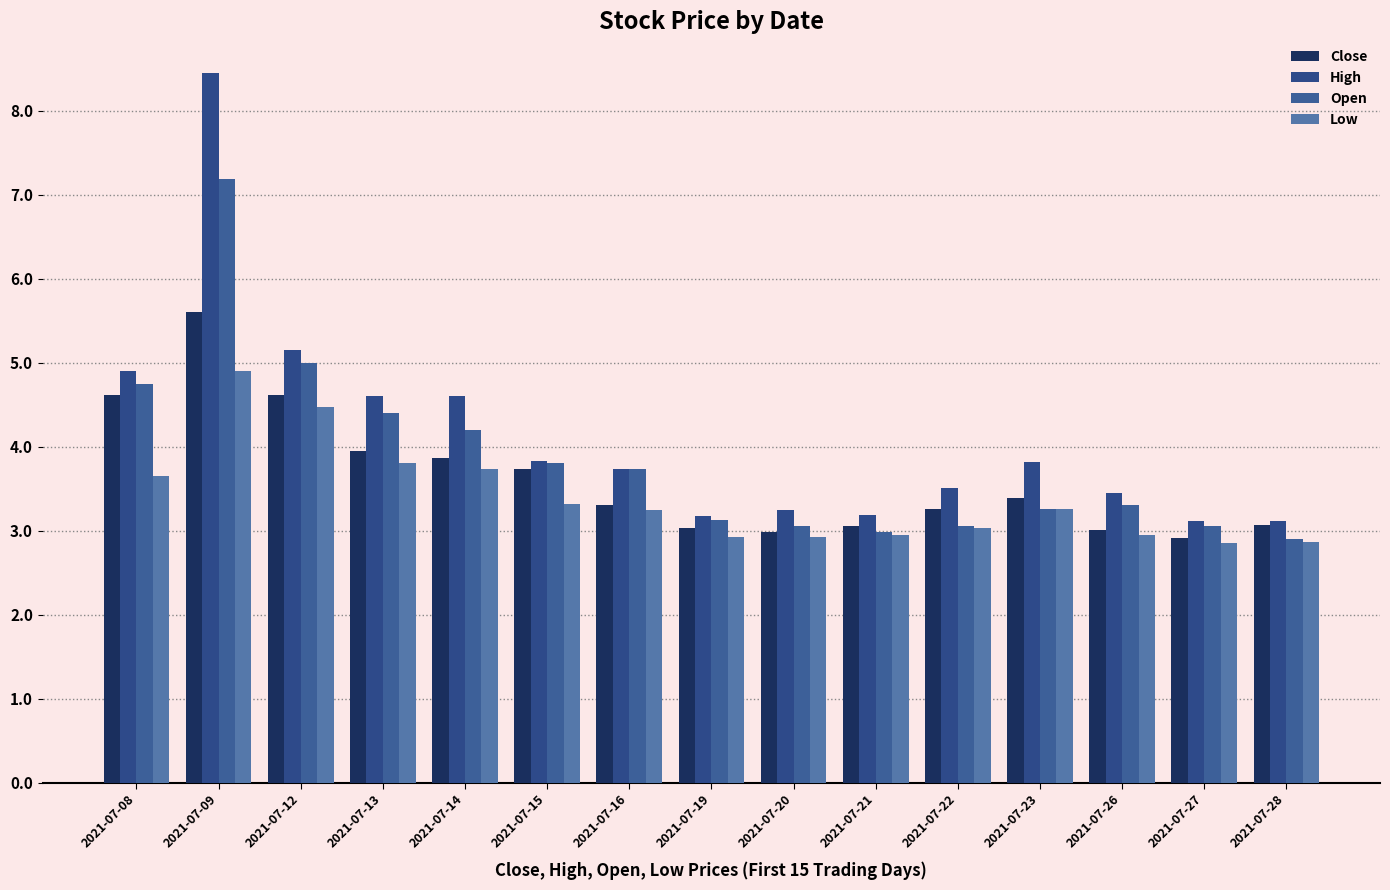

What is the maximum value for Low?

4.9